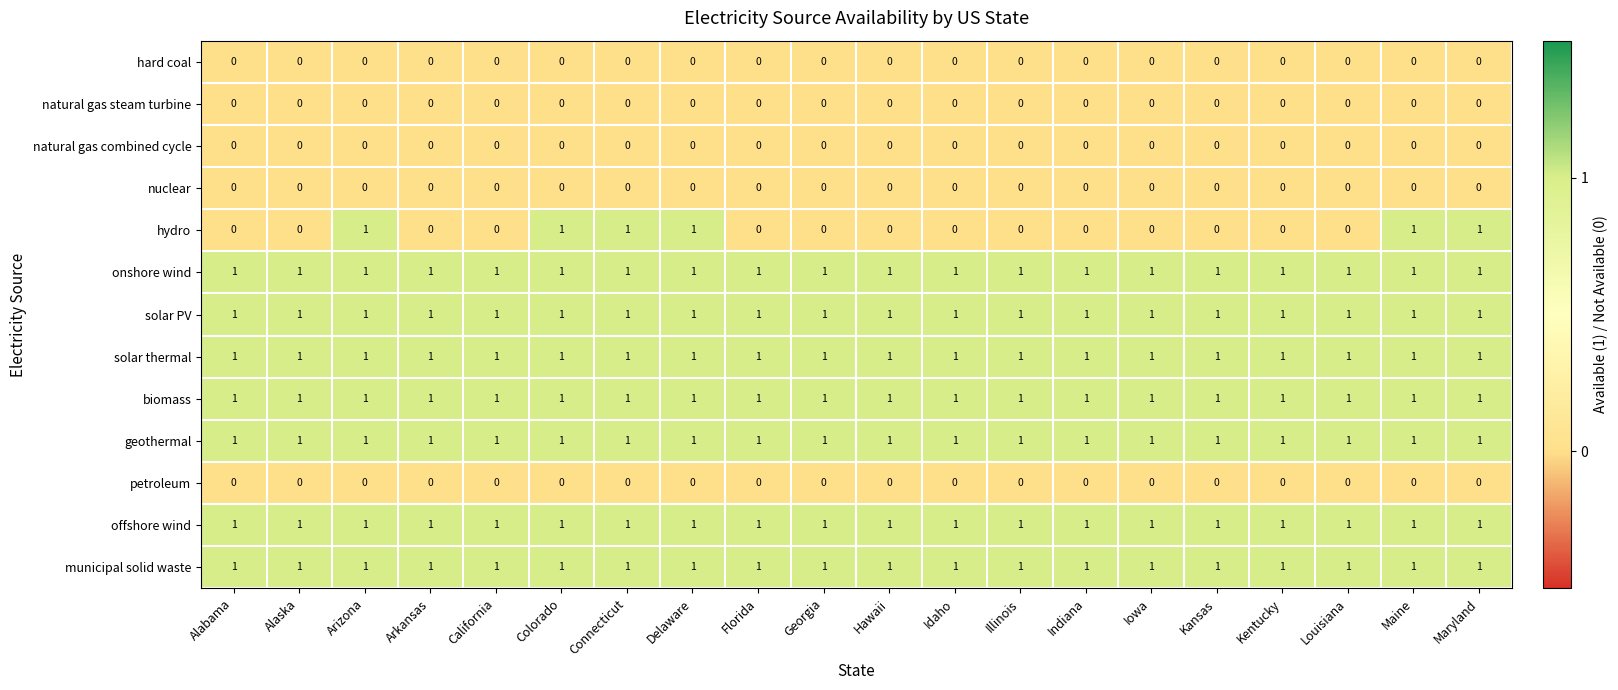

What is the total value across all series at Georgia?

7